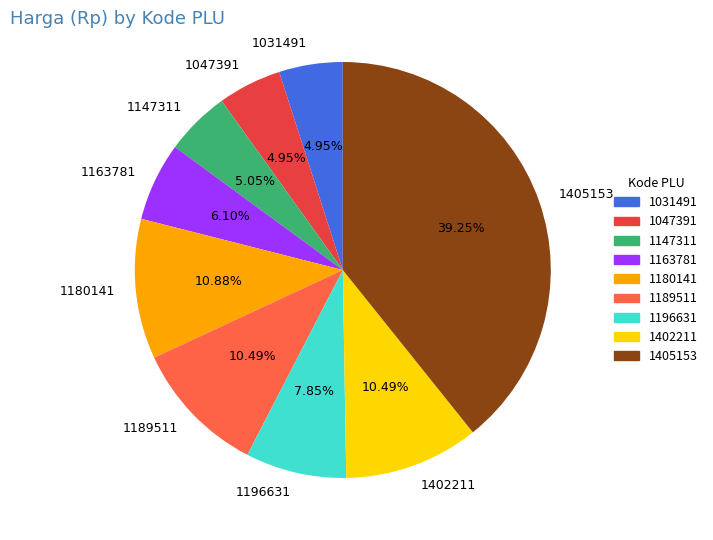

Which slice is the largest?

1405153